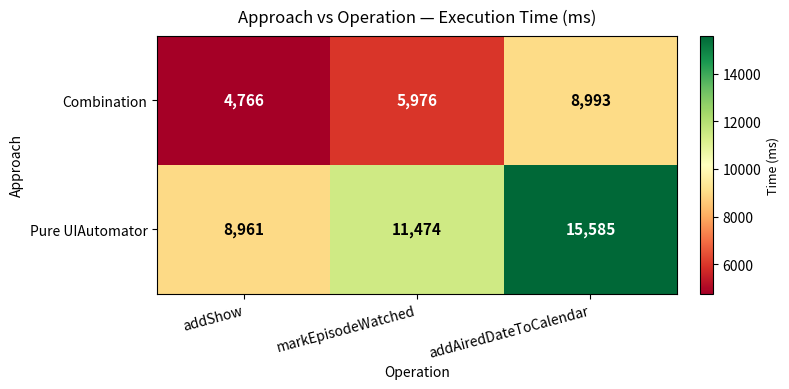

What is the total value across all series at addAiredDateToCalendar?

24578